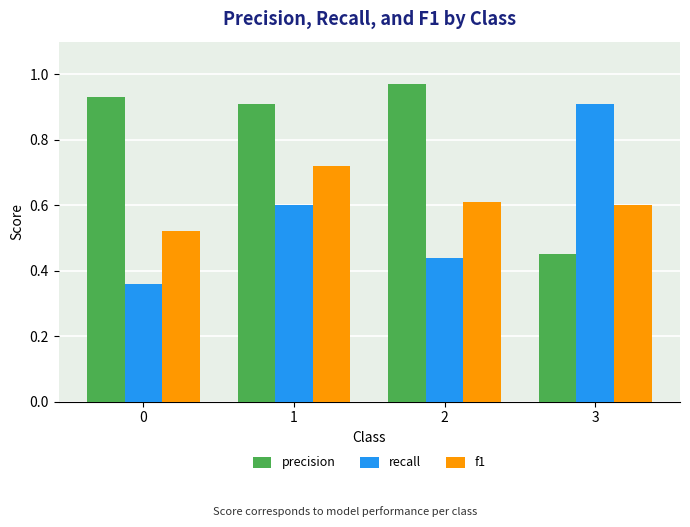

Does the chart contain stacked bars?

No